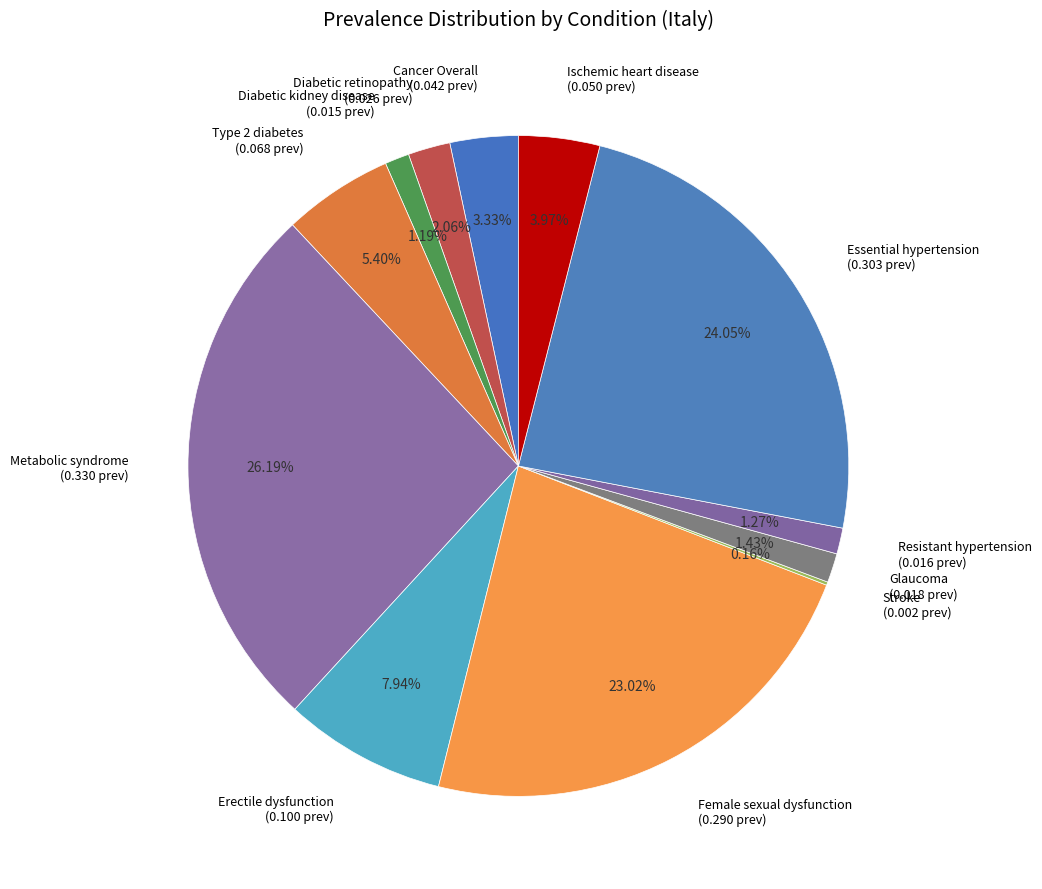

Between Glaucoma and Cancer Overall, which is larger?

Cancer Overall